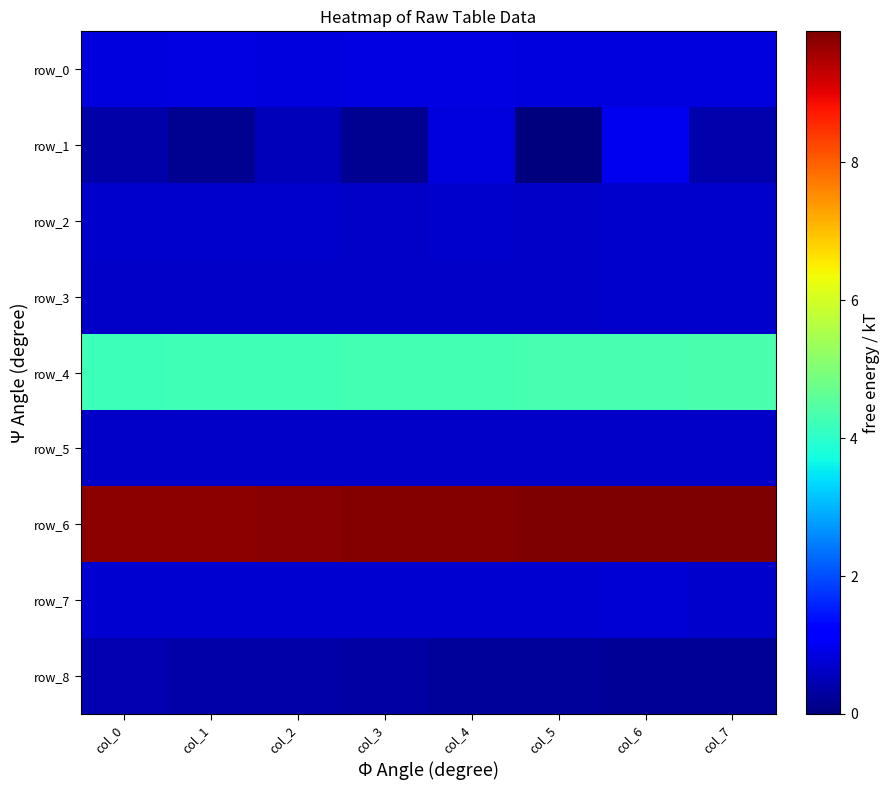

At which label is row_2 closest to 0?

col_3